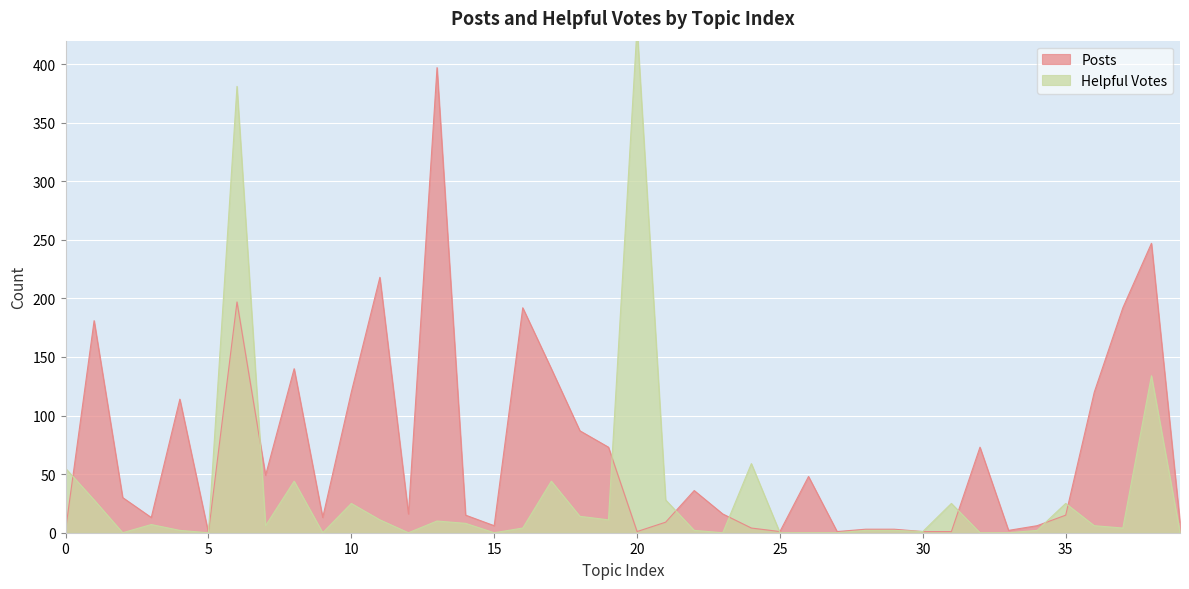

What is the average value of the Posts series?

70